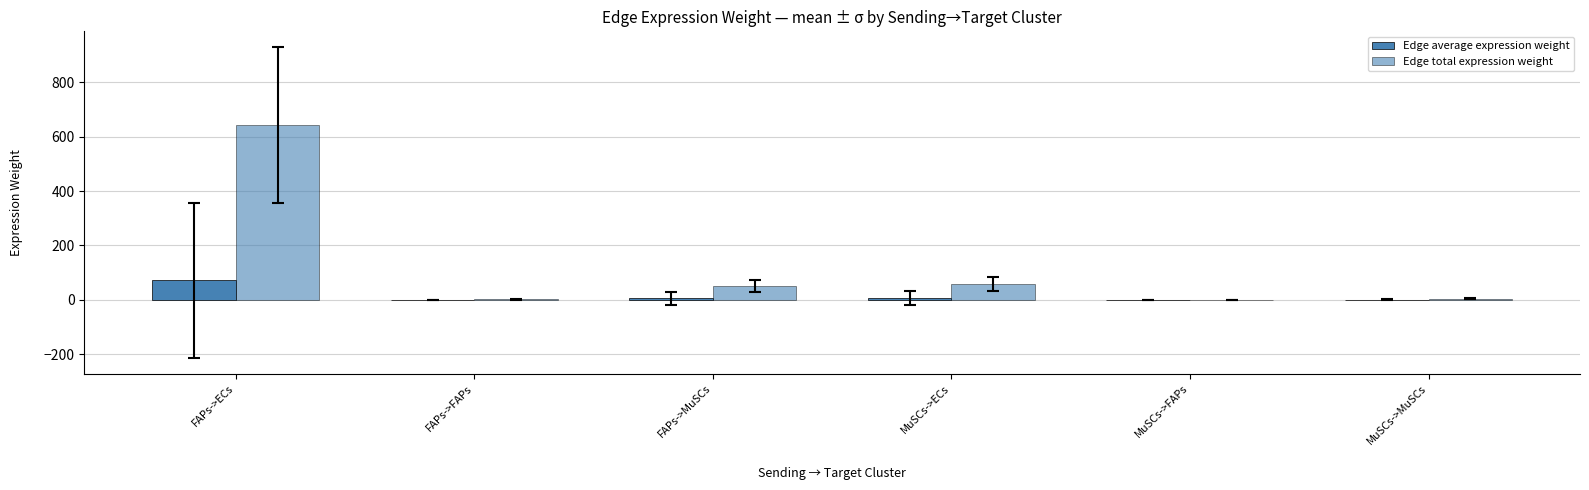

What is the greatest value displayed?

644.0